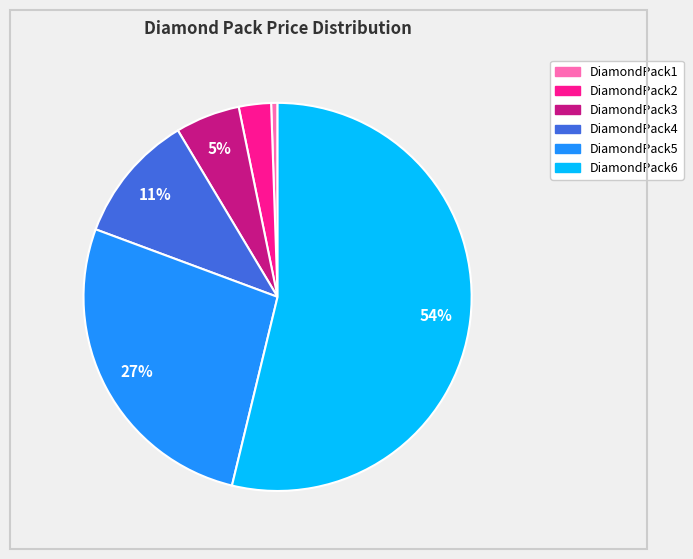

Combined, do DiamondPack6 and DiamondPack2 account for over 50%?

Yes